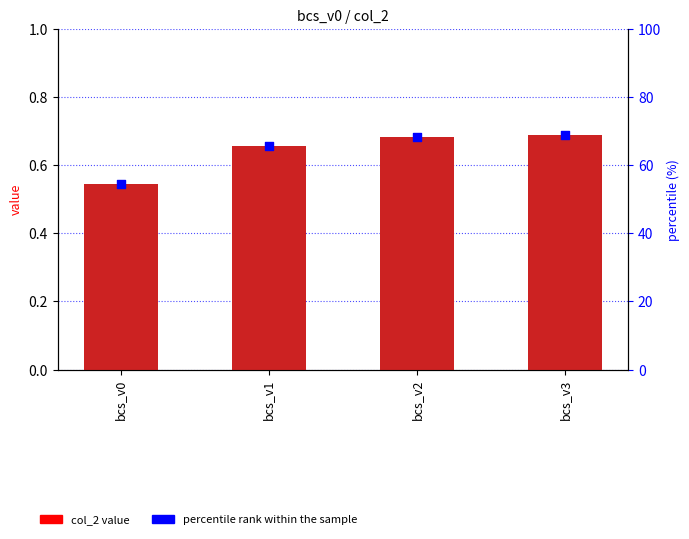

At how many categories does at least one series exceed 23?

4